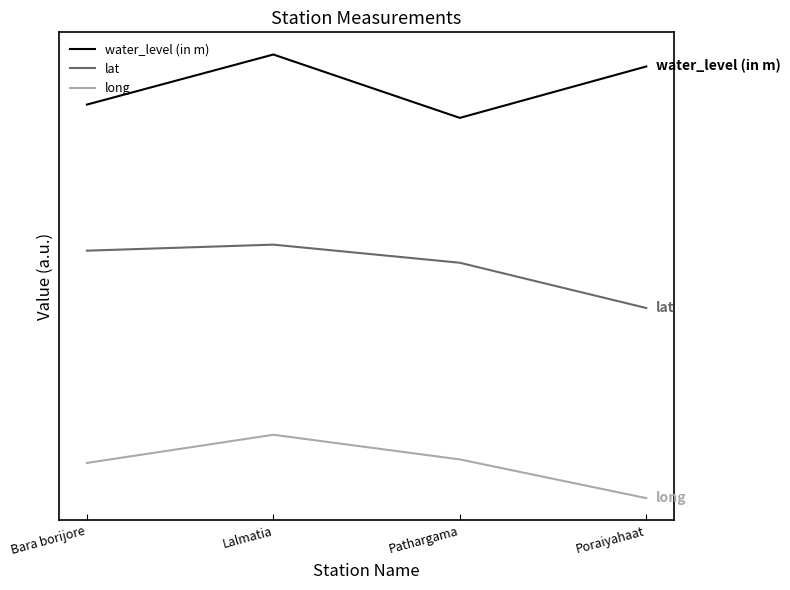

What is the total value across all series at Poraiyahaat?

9.8